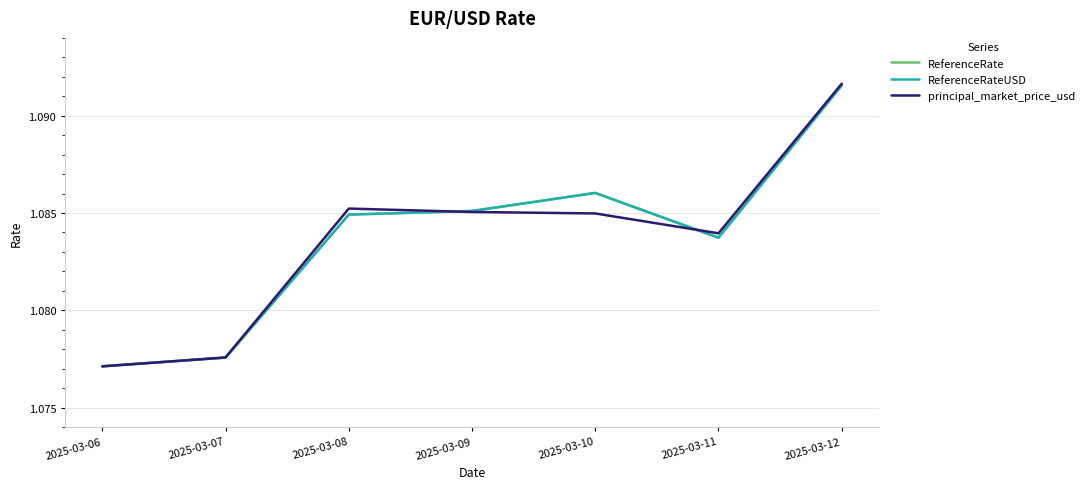

Is this an area chart (filled region under the line)?

No